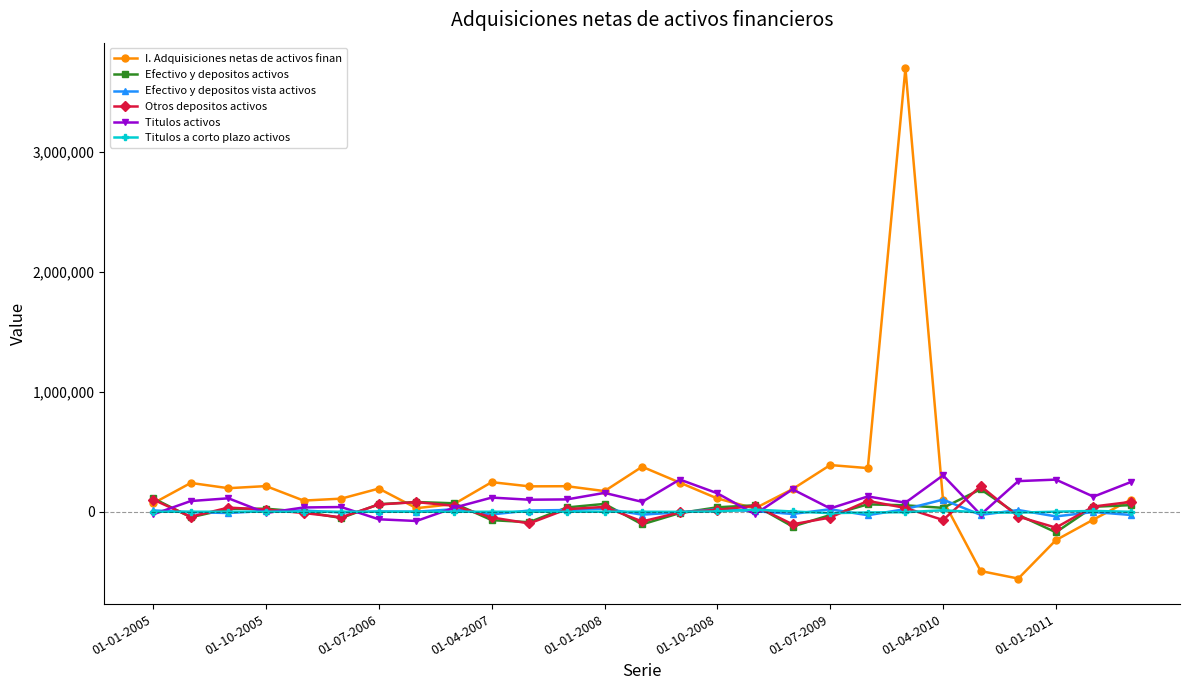

True or false: Otros depositos activos has more than 2 interior local peaks.

True